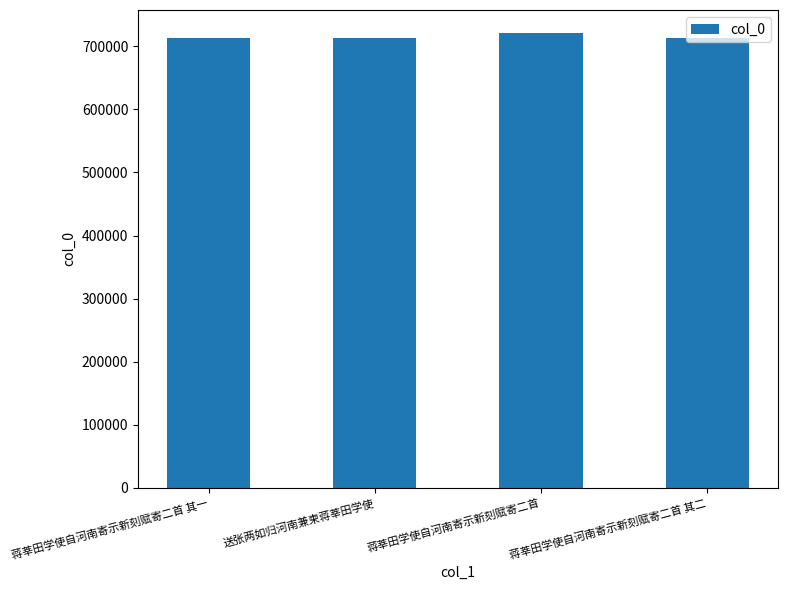

What is the change in value from 送张两如归河南兼柬蒋莘田学使 to 蒋莘田学使自河南寄示新刻赋寄二首 其二?

+19